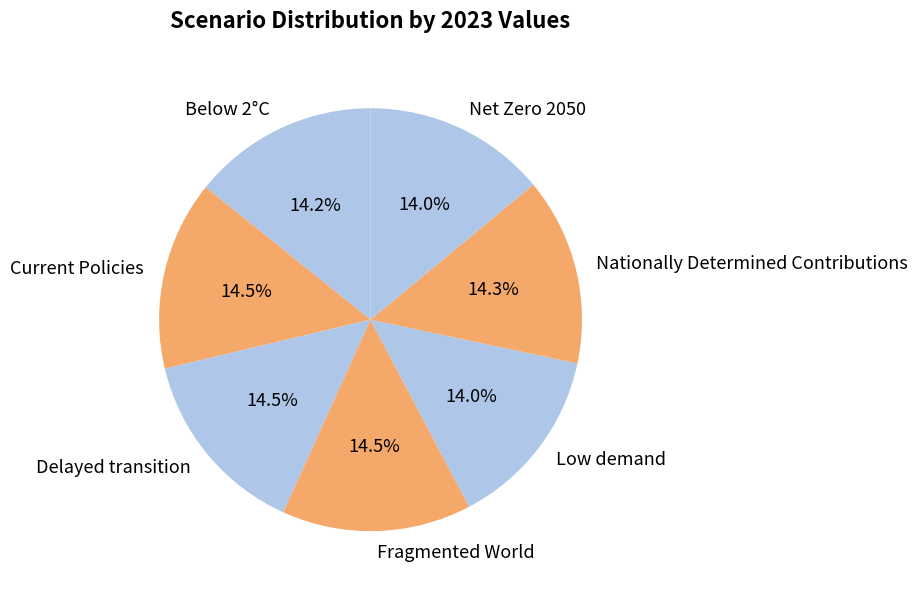

Which has a higher value, Net Zero 2050 or Current Policies?

Current Policies